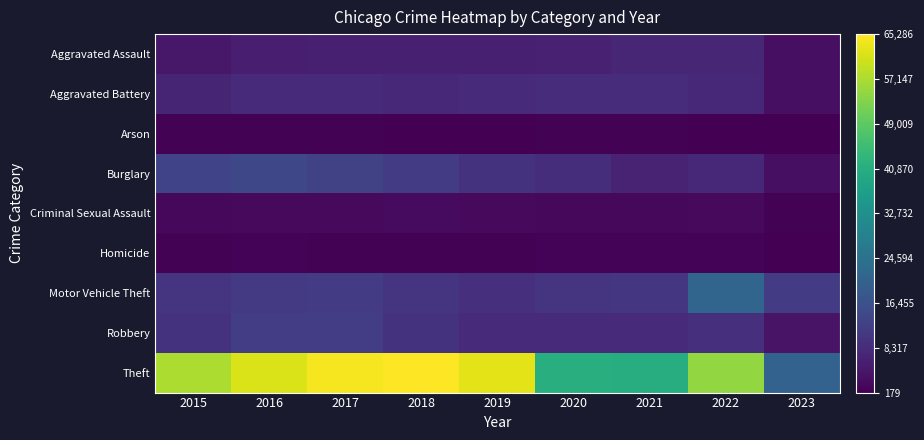

Reading right to left, what are all the values shown in this chart?

Aggravated Assault: 2023=2798	2022=7277	2021=7243	2020=6263	2019=5841	2018=6001	2017=5793	2016=5712	2015=4480
Aggravated Battery: 2023=2894	2022=7487	2021=8346	2020=8319	2019=7857	2018=7734	2017=7845	2016=8085	2015=7018
Arson: 2023=179	2022=422	2021=529	2020=588	2019=376	2018=373	2017=444	2016=515	2015=448
Burglary: 2023=2834	2022=7592	2021=6658	2020=8757	2019=9639	2018=11746	2017=13001	2016=14289	2015=13184
Criminal Sexual Assault: 2023=657	2022=1757	2021=1695	2020=1460	2019=1885	2018=1988	2017=1952	2016=1822	2015=1675
Homicide: 2023=220	2022=717	2021=804	2020=787	2019=498	2018=589	2017=672	2016=786	2015=496
Motor Vehicle Theft: 2023=11561	2022=21444	2021=10599	2020=9956	2019=8977	2018=9985	2017=11380	2016=11286	2015=10068
Robbery: 2023=3540	2022=8966	2021=7917	2020=7855	2019=7994	2018=9680	2017=11880	2016=11960	2015=9638
Theft: 2023=20536	2022=54780	2021=40790	2020=41318	2019=62491	2018=65286	2017=64382	2016=61620	2015=57350